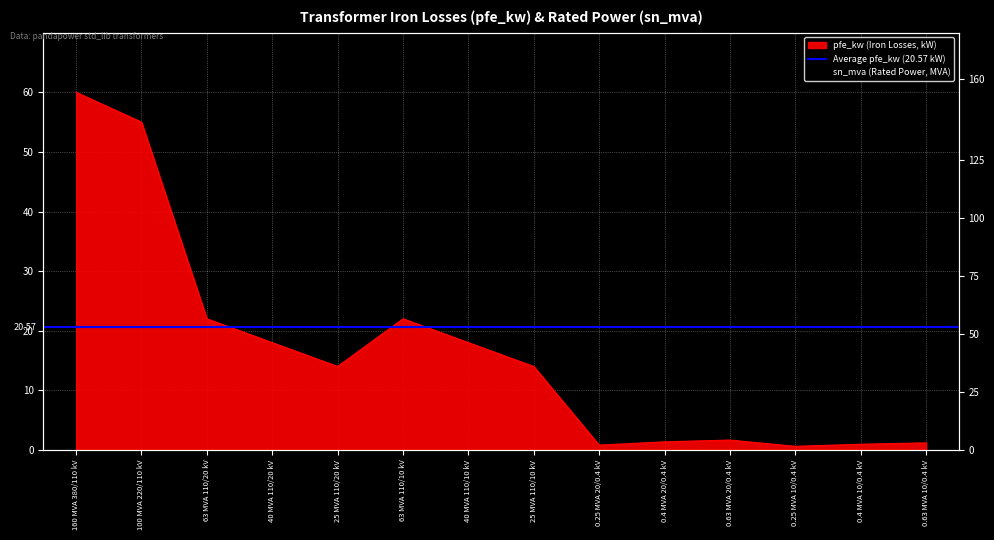

At which category is the sum across all series the highest?

160 MVA 380/110 kV